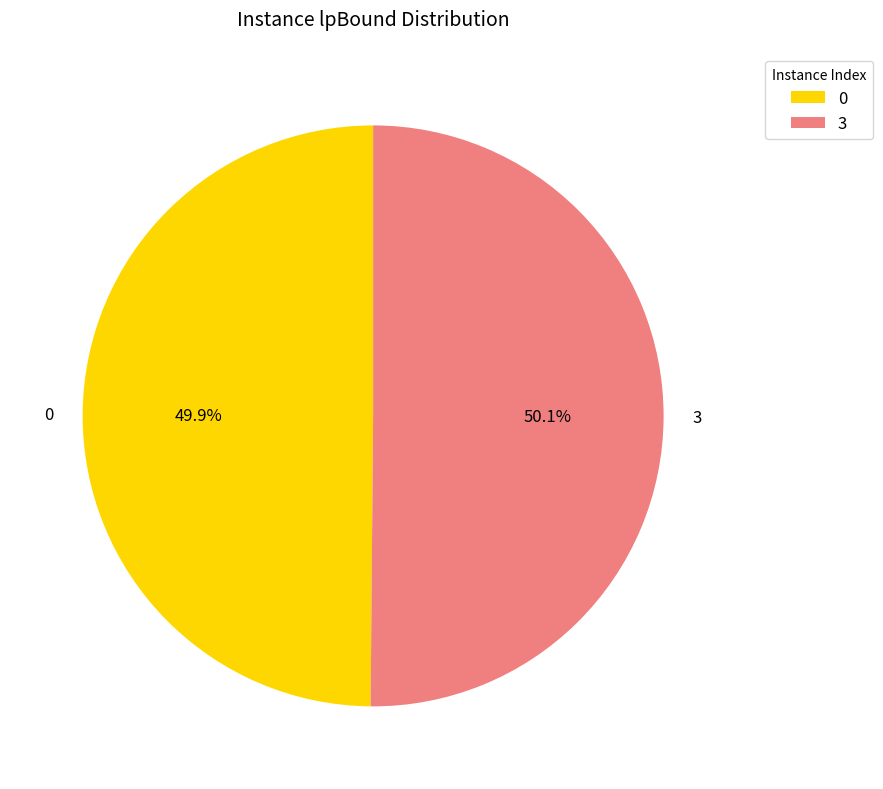

Is there any slice that represents more than half of the pie?

Yes